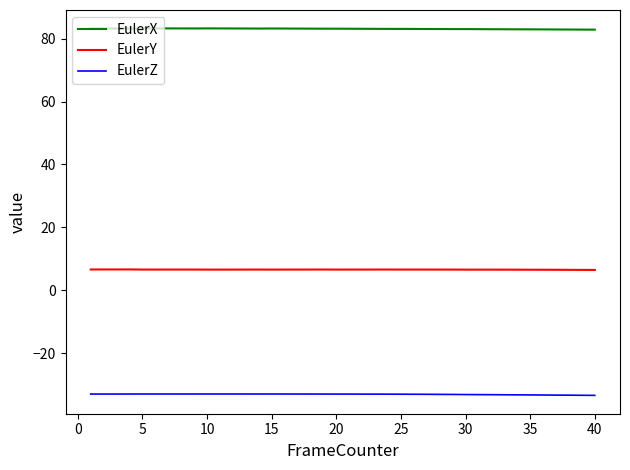

Which series has the largest total across all categories?

EulerX